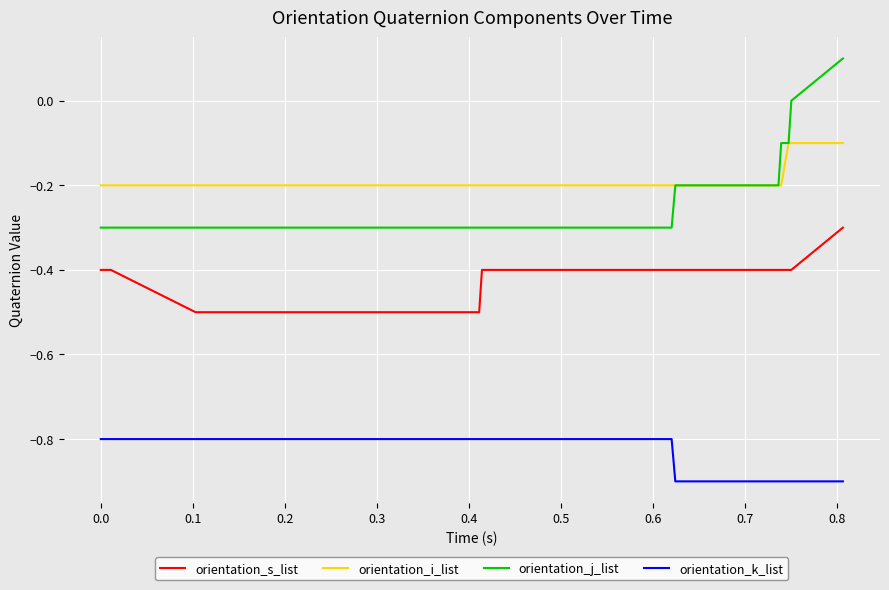

Which series has the largest total across all categories?

orientation_i_list